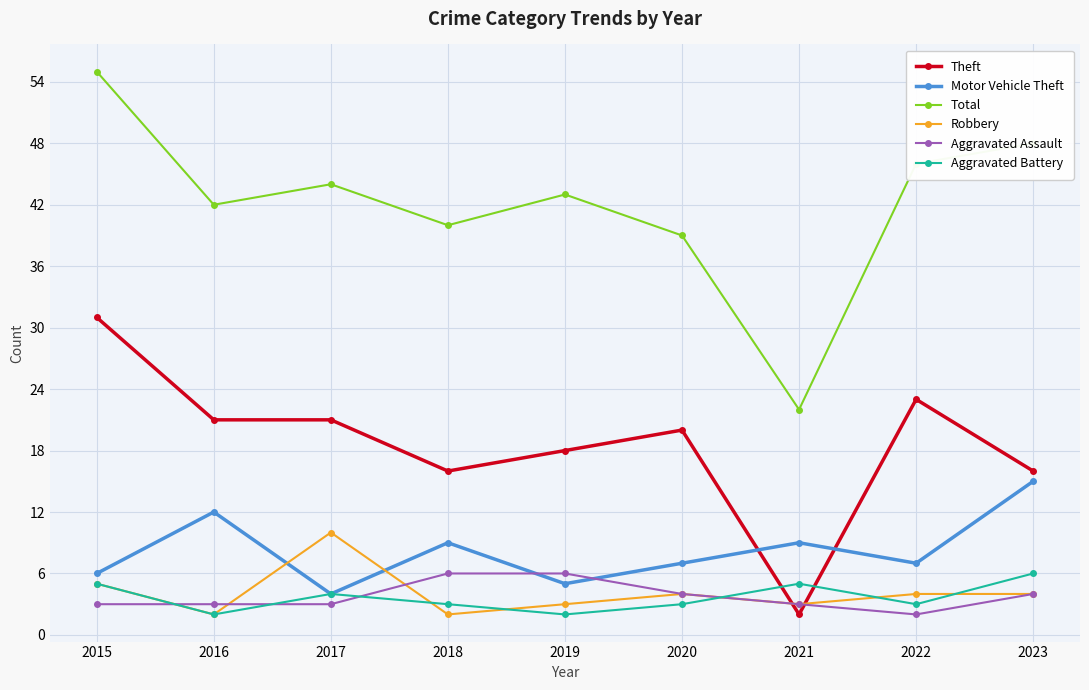

Which series has the largest range (max minus min)?

Total